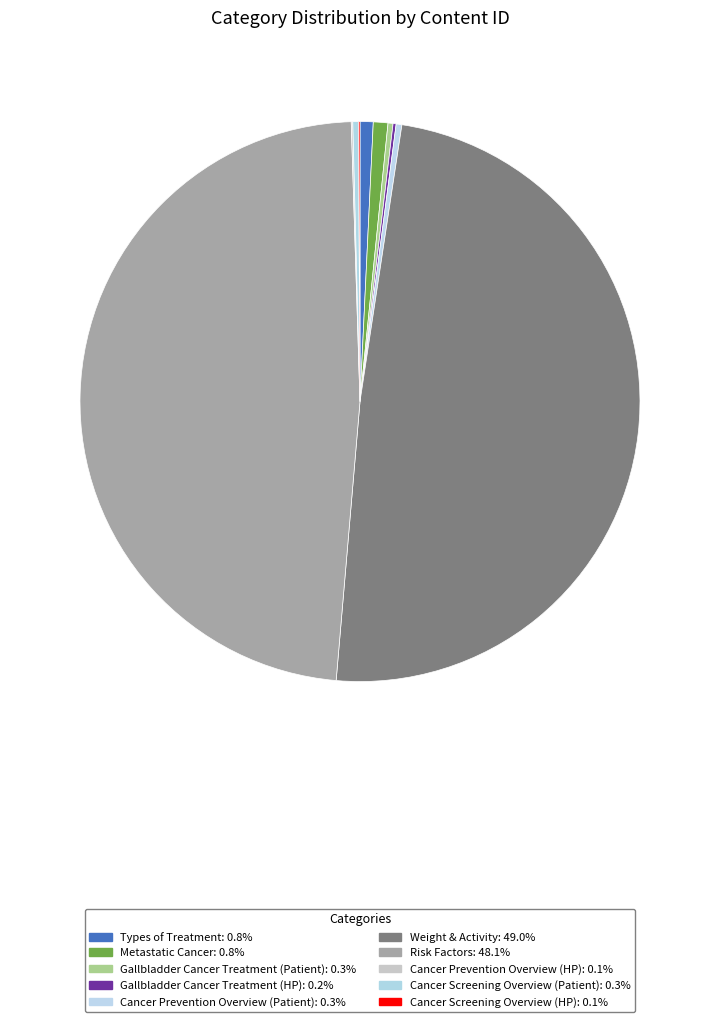

What portion of the pie excludes Types of Treatment?

99.2%